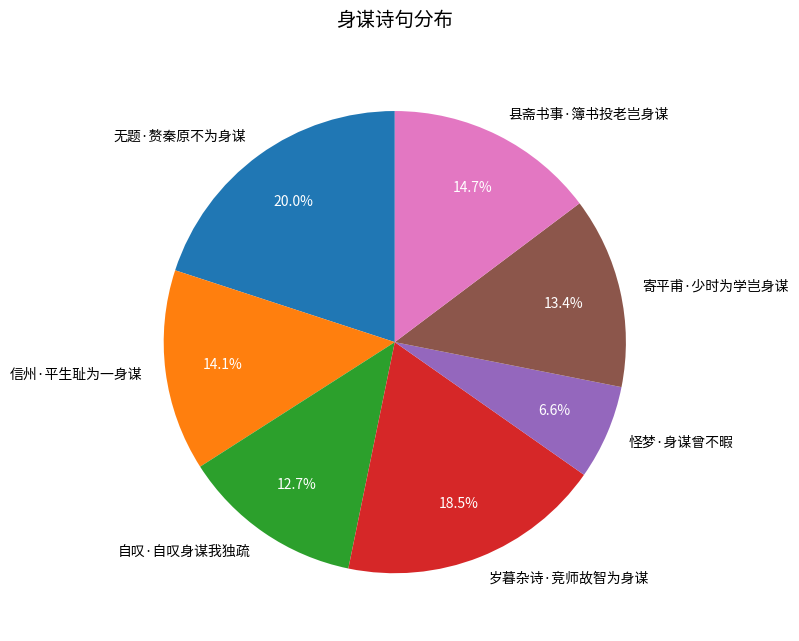

To the nearest percent, what is the combined percentage of 自叹·自叹身谋我独疏 and 无题·赘秦原不为身谋?

33%